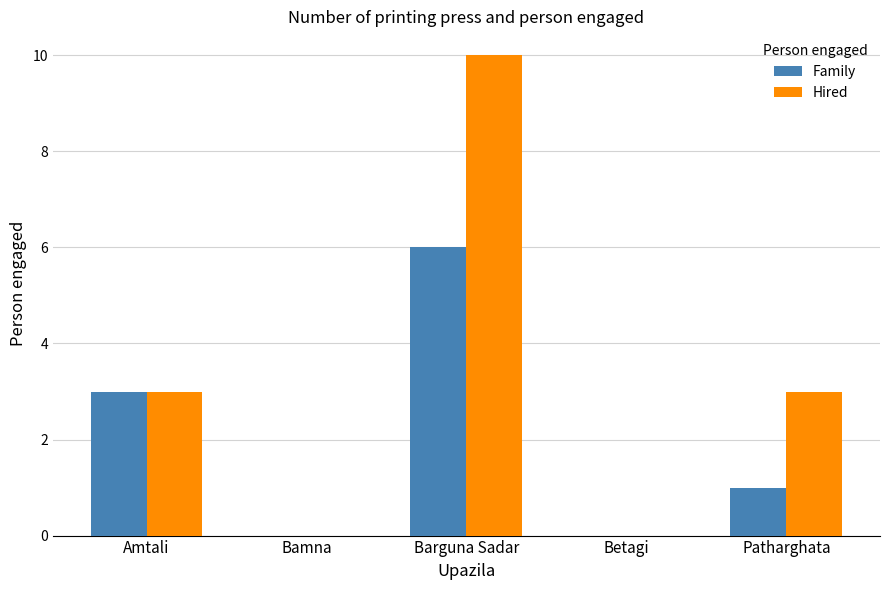

What is the greatest value displayed?

10